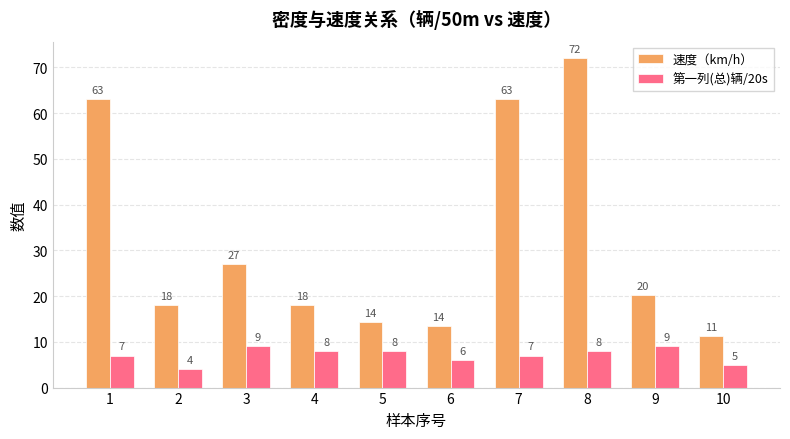

What is the value of the 第一列(总)辆/20s bar at the 7th from the left?

7.0